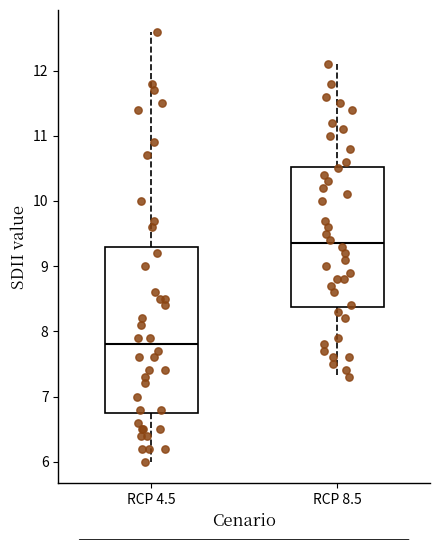

Reading left to right, read every box against the y-axis: the position of its median line, the range the box covers, and the ends of its whiskers. The values are not printed on the chart, so give them approximately, as read against the axis.

RCP 4.5: median 7.8, box 6.8 to 9.3, whiskers 6.0 to 12.6
RCP 8.5: median 9.4, box 8.4 to 10.5, whiskers 7.3 to 12.1